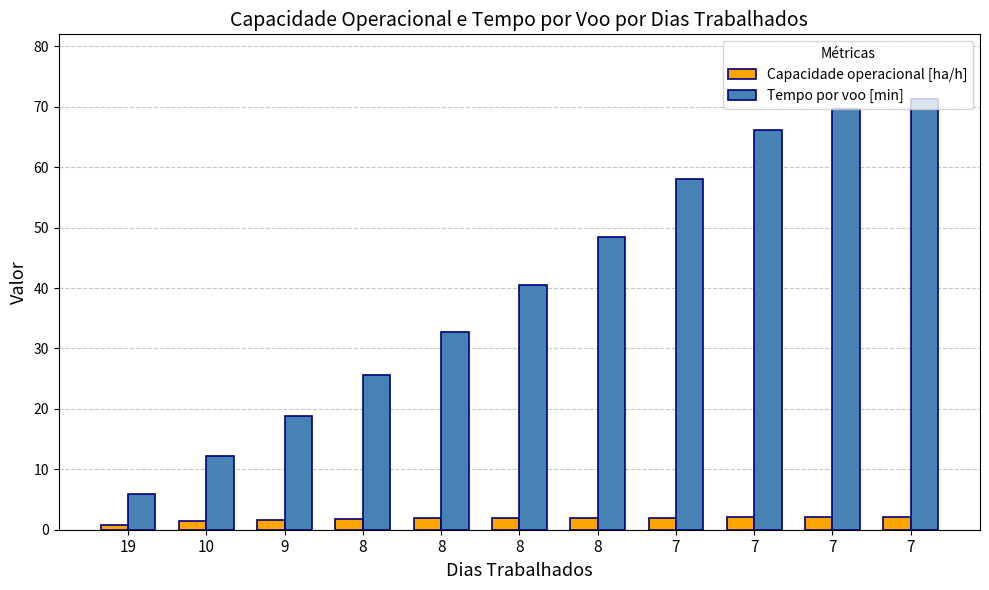

Does the chart contain any negative values?

No